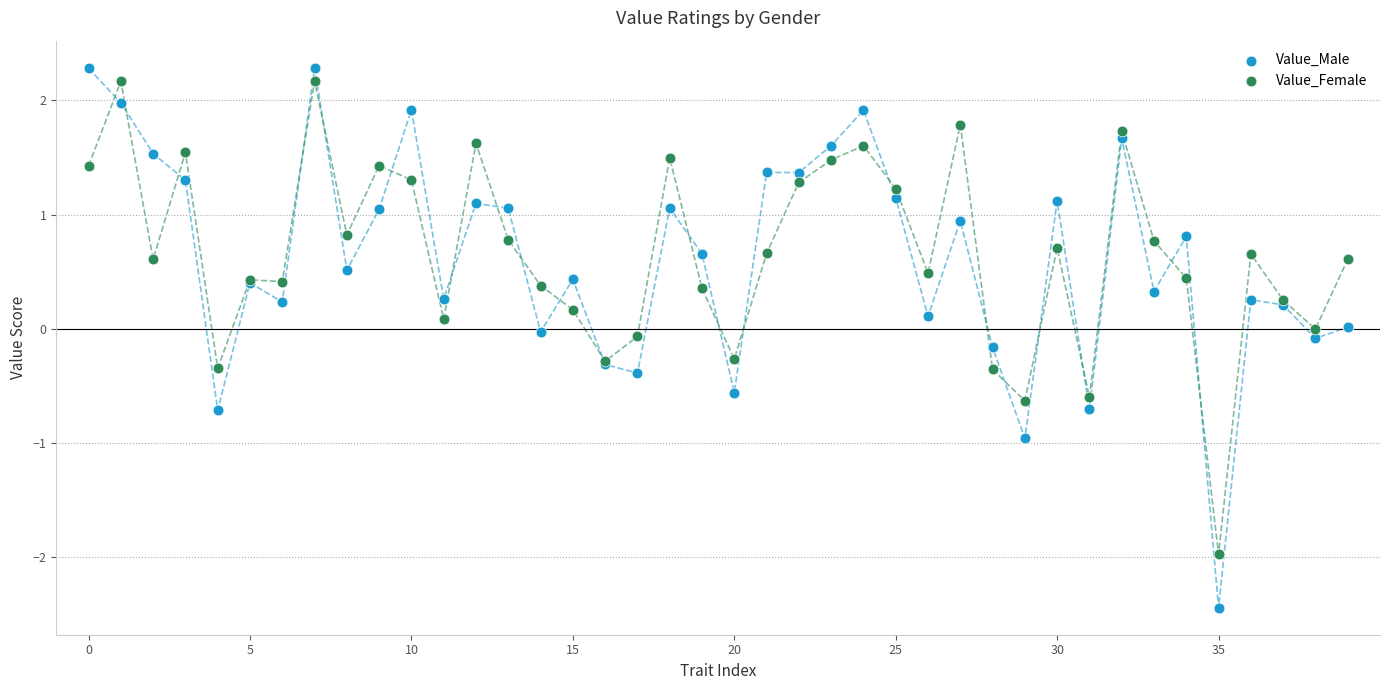

Which series contains the lowest Y value?

Value_Male